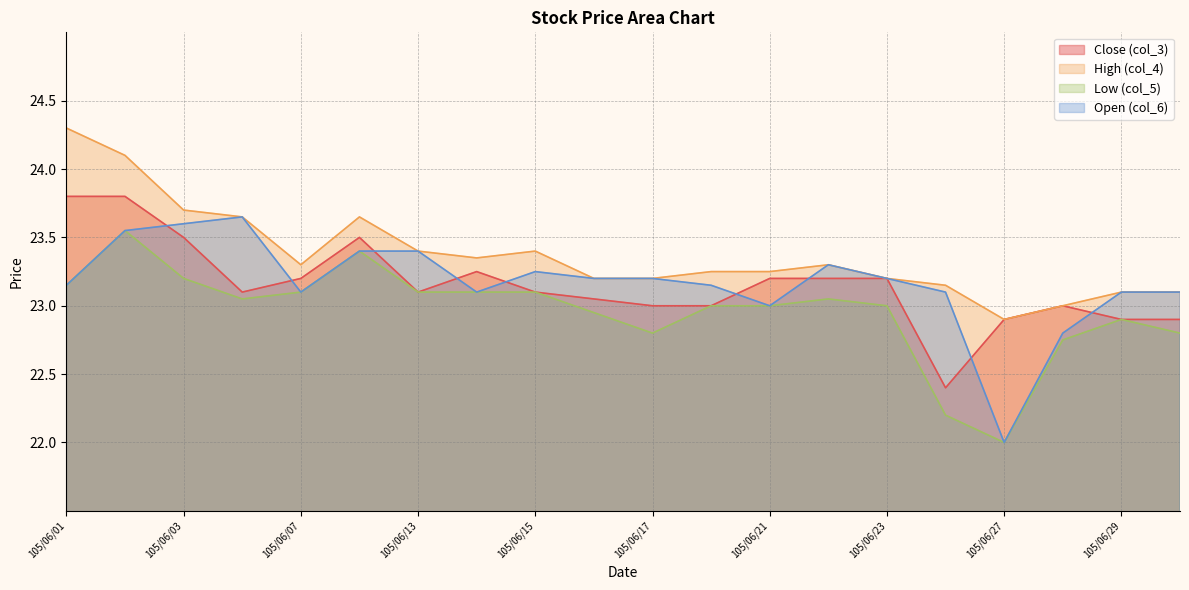

What are all the series names shown in the legend?

Close (col_3), High (col_4), Low (col_5), Open (col_6)